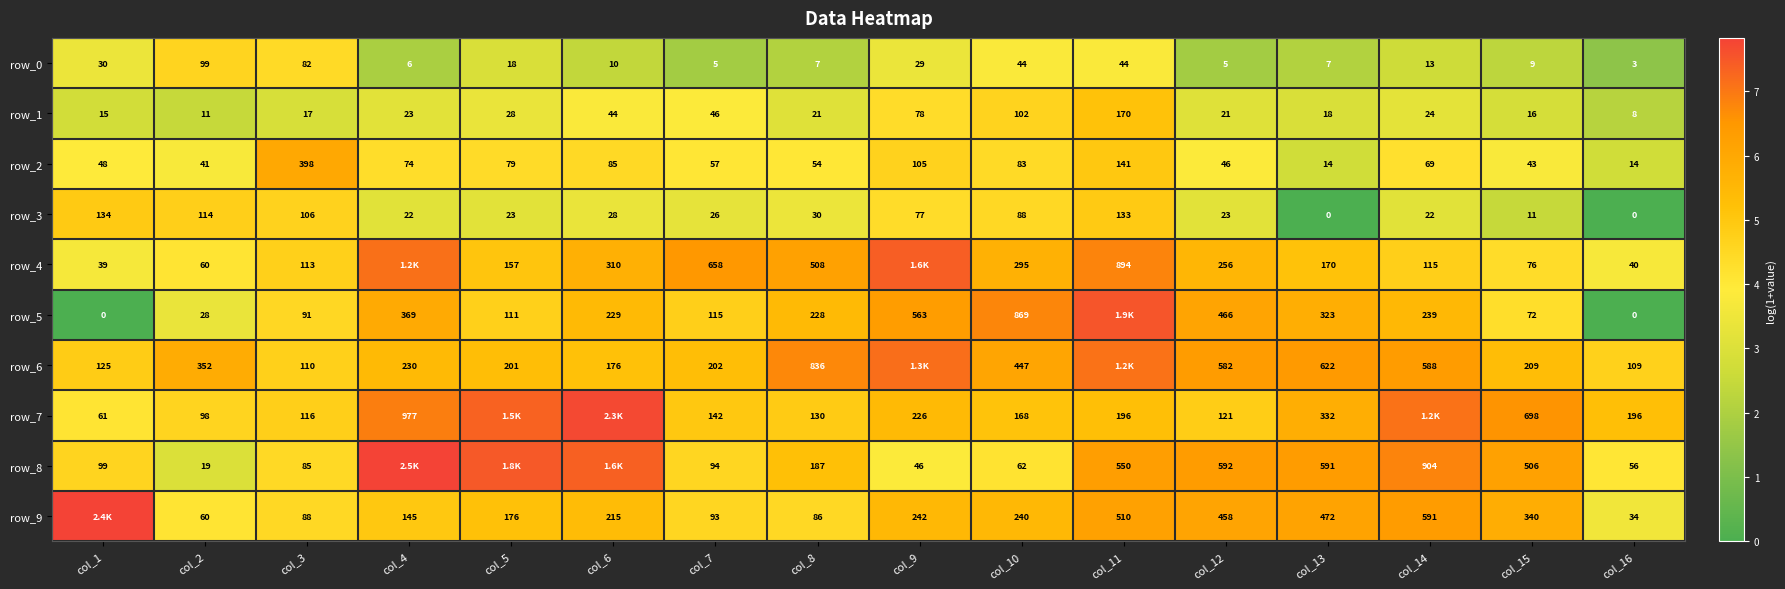

Reading left to right, what are all the values shown in this chart?

row_0: 3.4	4.6	4.4	1.9	2.9	2.4	1.8	2.1	3.4	3.8	3.8	1.8	2.1	2.6	2.3	1.4
row_1: 2.8	2.5	2.9	3.2	3.4	3.8	3.9	3.1	4.4	4.6	5.1	3.1	2.9	3.2	2.8	2.2
row_2: 3.9	3.7	6.0	4.3	4.4	4.5	4.1	4.0	4.7	4.4	5.0	3.9	2.7	4.2	3.8	2.7
row_3: 4.9	4.7	4.7	3.1	3.2	3.4	3.3	3.4	4.4	4.5	4.9	3.2	0.0	3.1	2.5	0.0
row_4: 3.7	4.1	4.7	7.1	5.1	5.7	6.5	6.2	7.4	5.7	6.8	5.5	5.1	4.8	4.3	3.7
row_5: 0.0	3.4	4.5	5.9	4.7	5.4	4.8	5.4	6.3	6.8	7.5	6.1	5.8	5.5	4.3	0.0
row_6: 4.8	5.9	4.7	5.4	5.3	5.2	5.3	6.7	7.1	6.1	7.1	6.4	6.4	6.4	5.3	4.7
row_7: 4.1	4.6	4.8	6.9	7.3	7.7	5.0	4.9	5.4	5.1	5.3	4.8	5.8	7.1	6.5	5.3
row_8: 4.6	3.0	4.5	7.8	7.5	7.4	4.6	5.2	3.9	4.1	6.3	6.4	6.4	6.8	6.2	4.0
row_9: 7.8	4.1	4.5	5.0	5.2	5.4	4.5	4.5	5.5	5.5	6.2	6.1	6.2	6.4	5.8	3.6